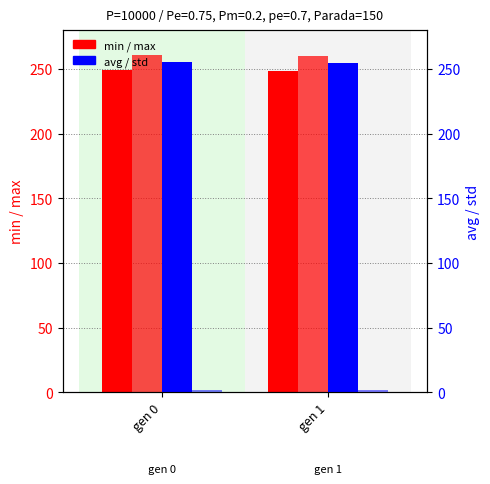

Rank the series at gen 1 from highest to lowest value.

max, avg, min, std